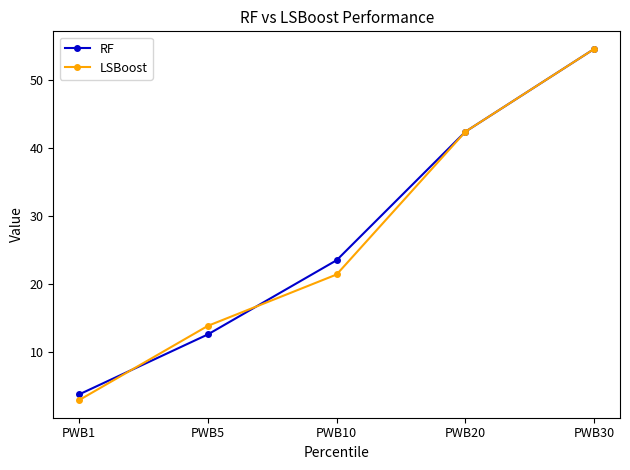

What is the difference between the highest and lowest values at PWB1?

0.8